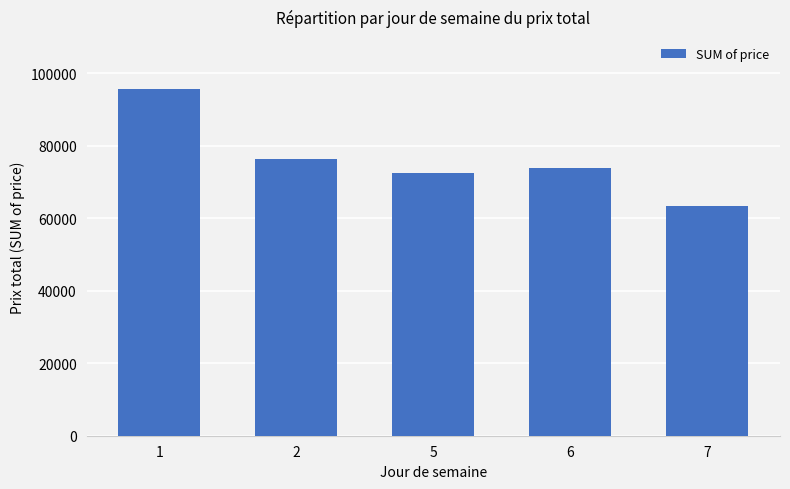

Approximately how many times larger is the value at 6 compared to 5?

1.0